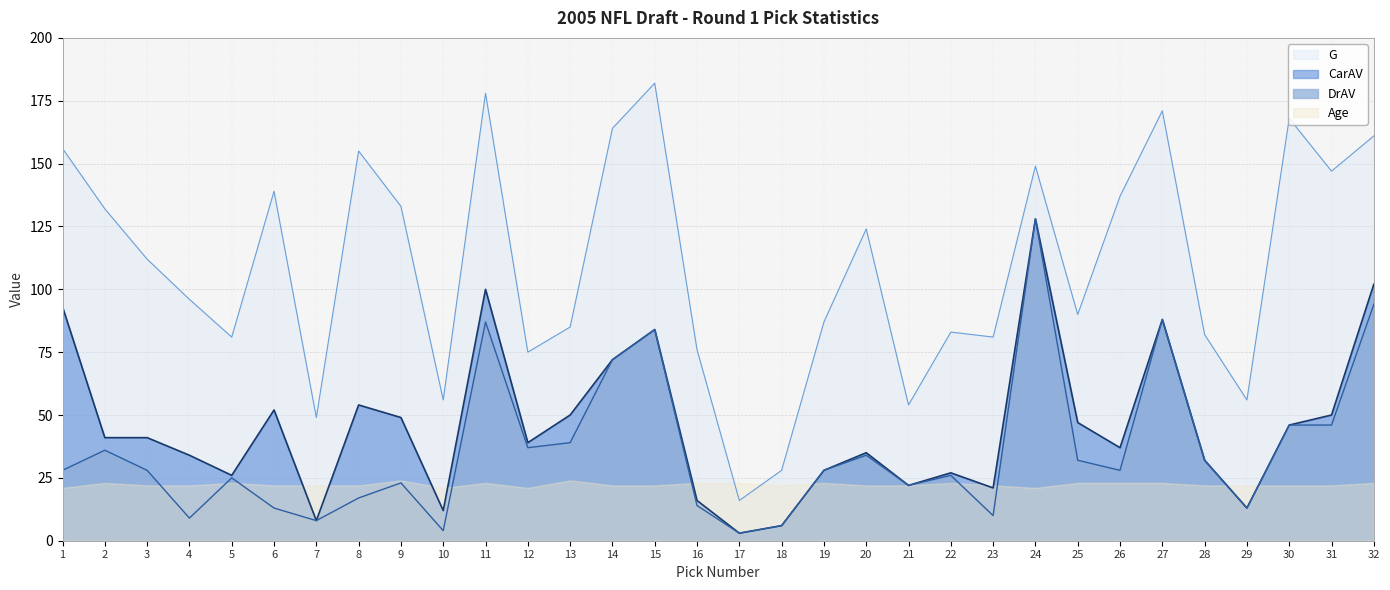

What is the difference between the highest and lowest values at 31?

125